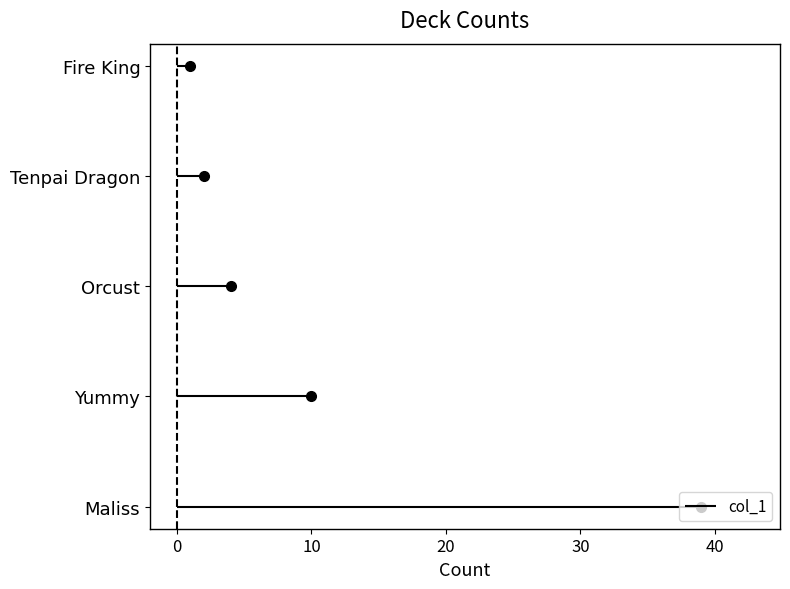

Reading right to left, transcribe all the data shown in this chart.

Fire King=1	Tenpai Dragon=2	Orcust=4	Yummy=10	Maliss=39